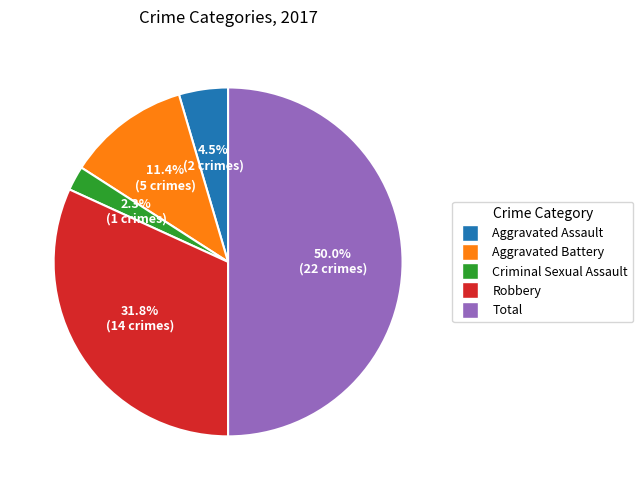

Does Aggravated Battery account for over 50% of the chart?

No